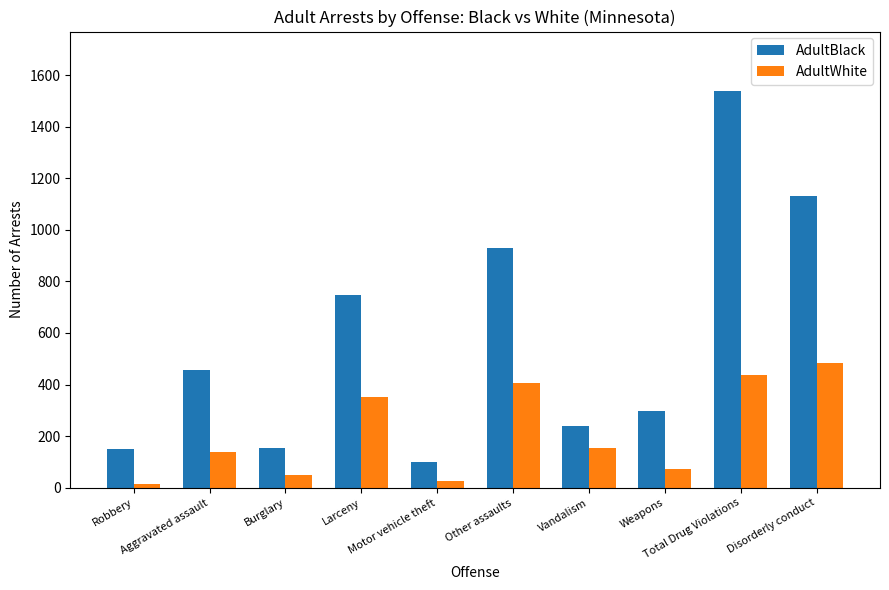

What is the label of the 6th bar from the left?

Other assaults